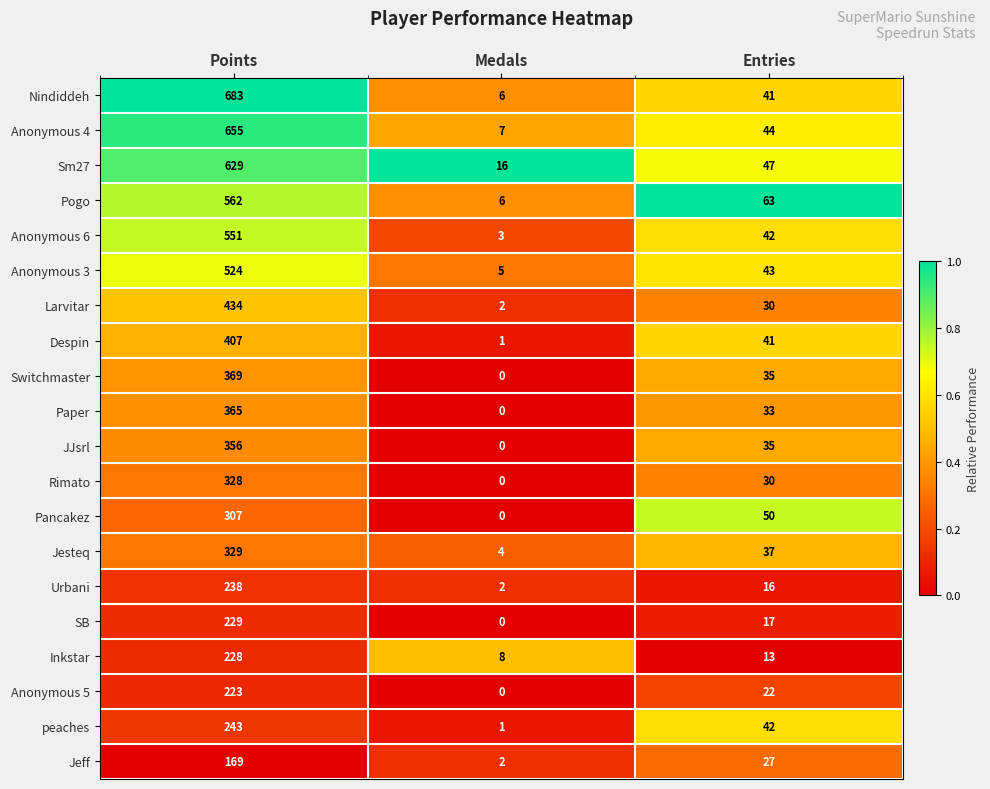

Is it true that Switchmaster equals 24 at Entries?

False